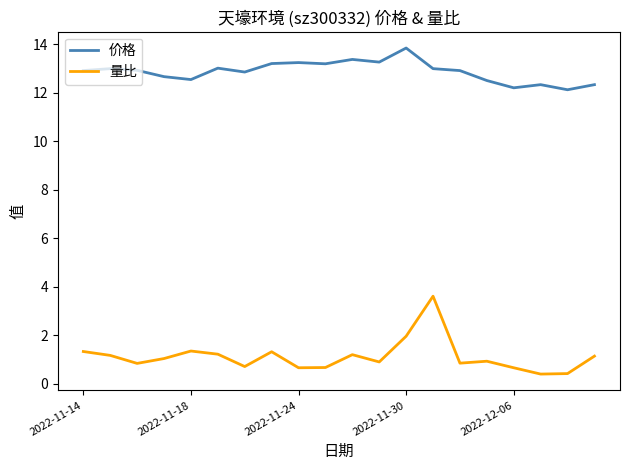

In 价格, how many points are lower than both neighbors (excluding endpoints)?

6